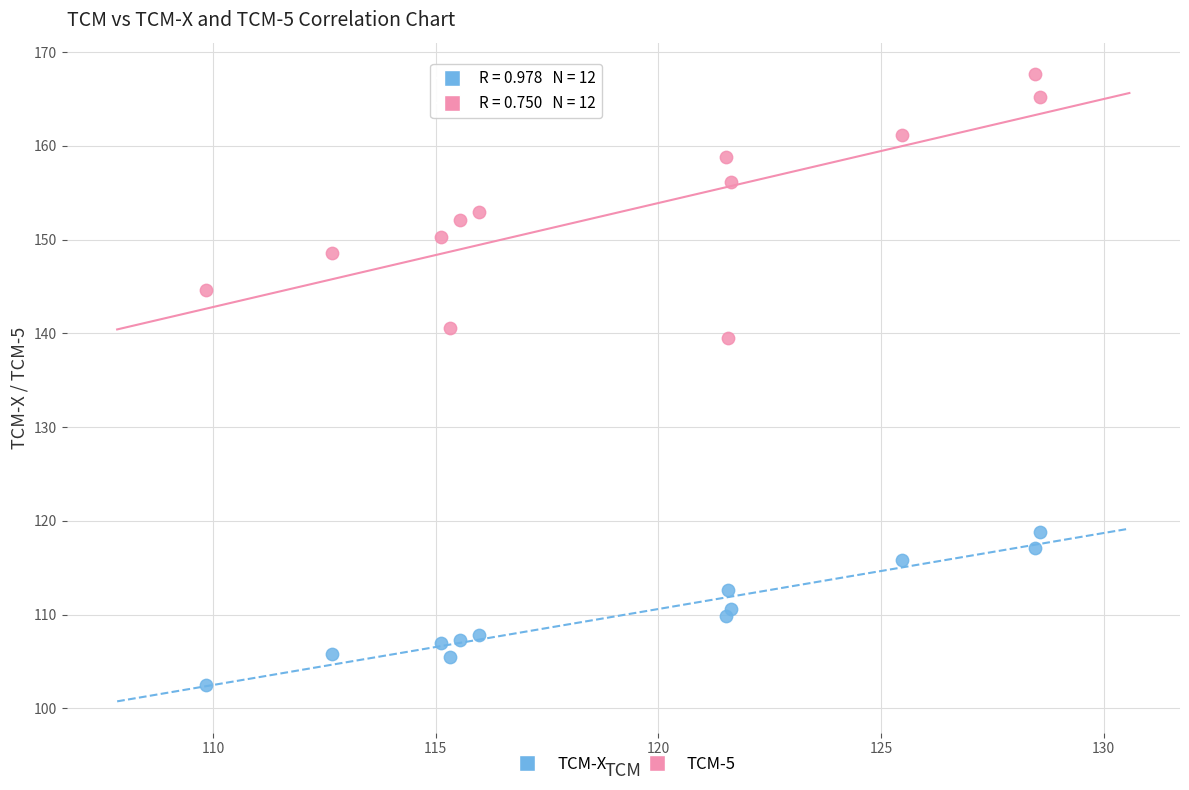

Which series reaches the maximum Y coordinate?

TCM-5